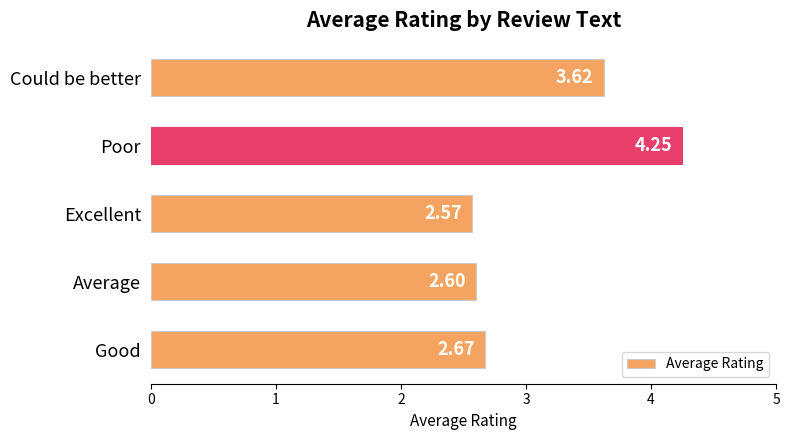

Does the chart contain any negative values?

No